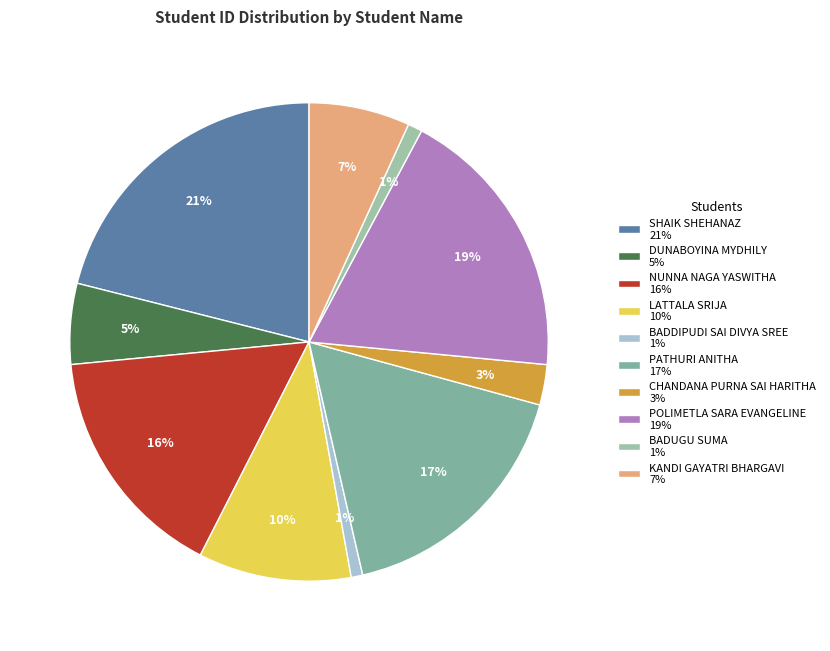

How many slices are in this pie chart?

10